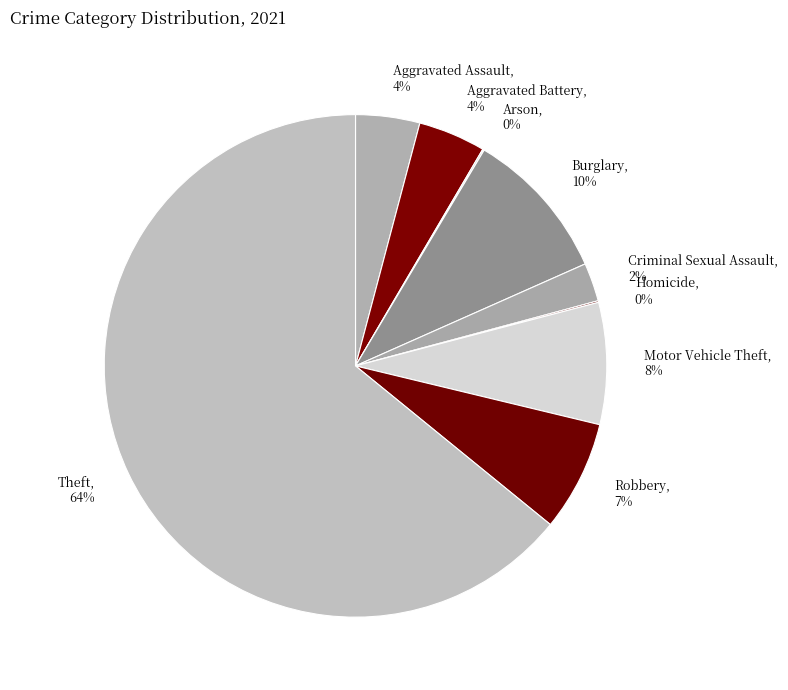

Is the sum of Theft and Robbery greater than half?

Yes